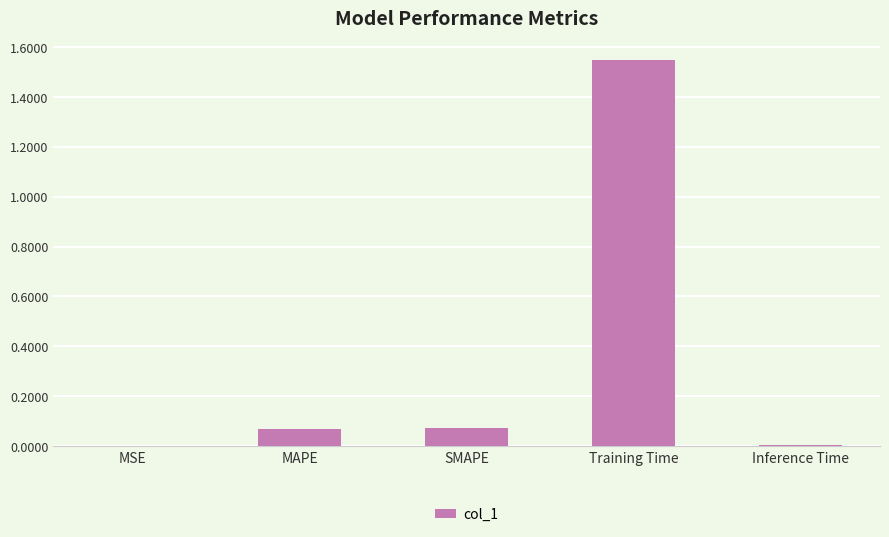

Which category has the highest value across all series?

Training Time